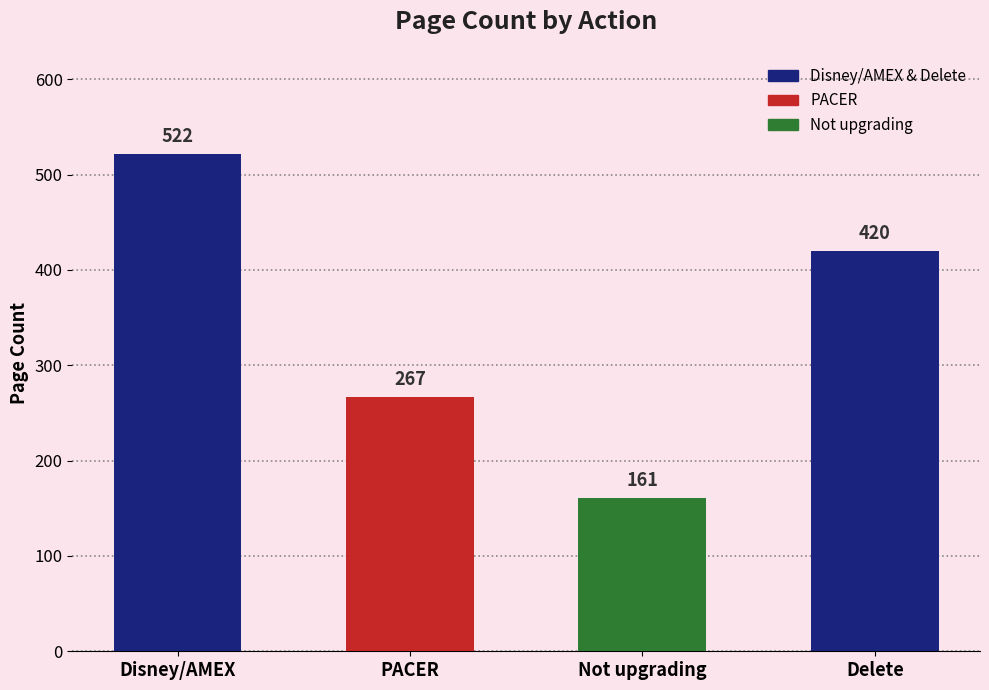

What is the difference between the second highest and second lowest values?

153